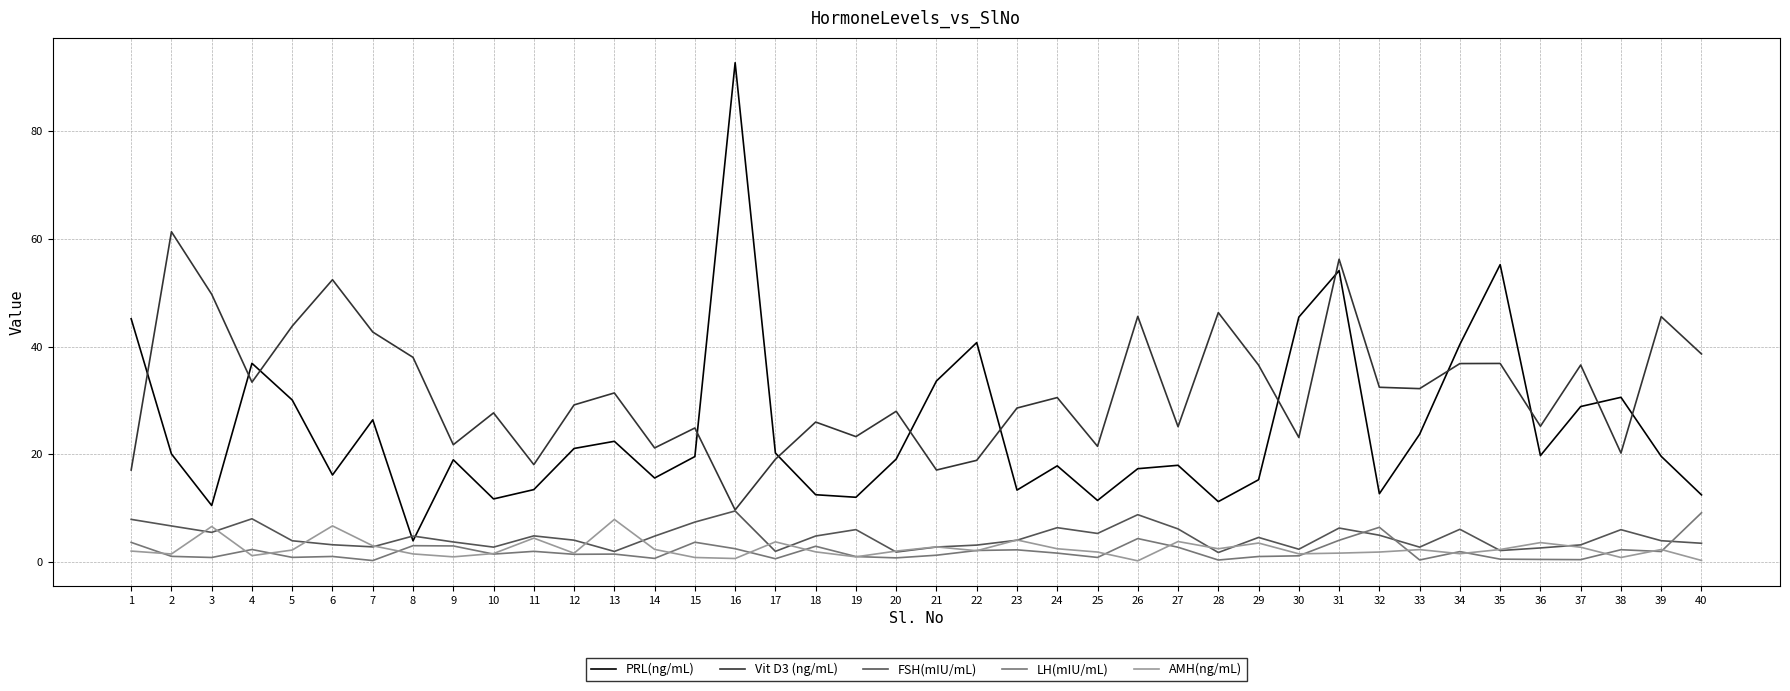

Does the chart have visible grid lines?

Yes